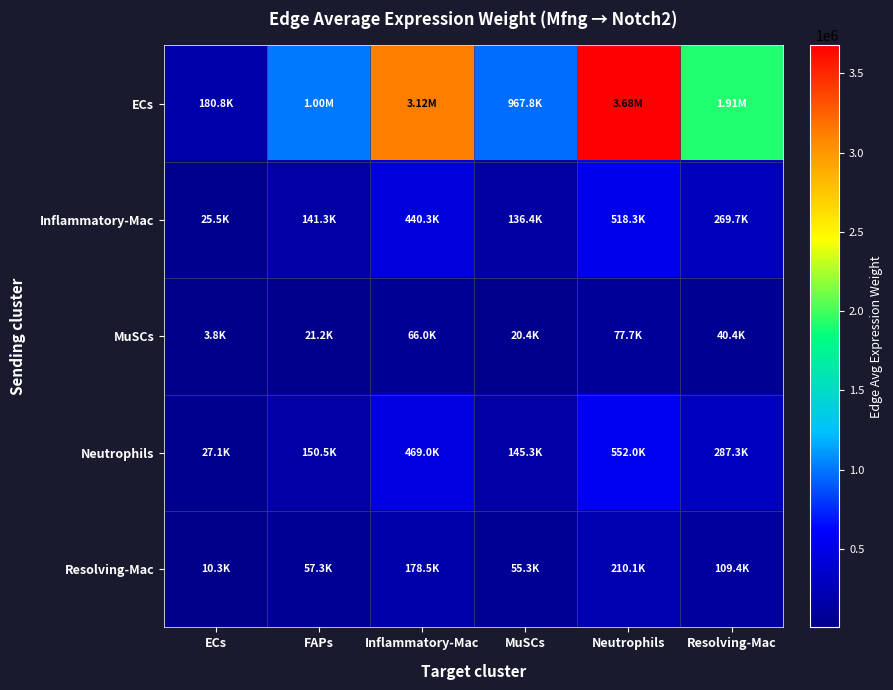

Reading left to right, transcribe all the data shown in this chart.

ECs: ECs=180817.1	FAPs=1002574.8	Inflammatory-Mac=3124220.9	MuSCs=967750.2	Neutrophils=3677662.2	Resolving-Mac=1913749.8
Inflammatory-Mac: ECs=25482.6	FAPs=141293.1	Inflammatory-Mac=440297.2	MuSCs=136385.3	Neutrophils=518293.8	Resolving-Mac=269705.2
MuSCs: ECs=3818.3	FAPs=21171.5	Inflammatory-Mac=65974.7	MuSCs=20436.1	Neutrophils=77661.8	Resolving-Mac=40413.0
Neutrophils: ECs=27142.1	FAPs=150494.7	Inflammatory-Mac=468971.1	MuSCs=145267.2	Neutrophils=552047.2	Resolving-Mac=287269.5
Resolving-Mac: ECs=10332.2	FAPs=57289.1	Inflammatory-Mac=178524.2	MuSCs=55299.2	Neutrophils=210149.0	Resolving-Mac=109355.5